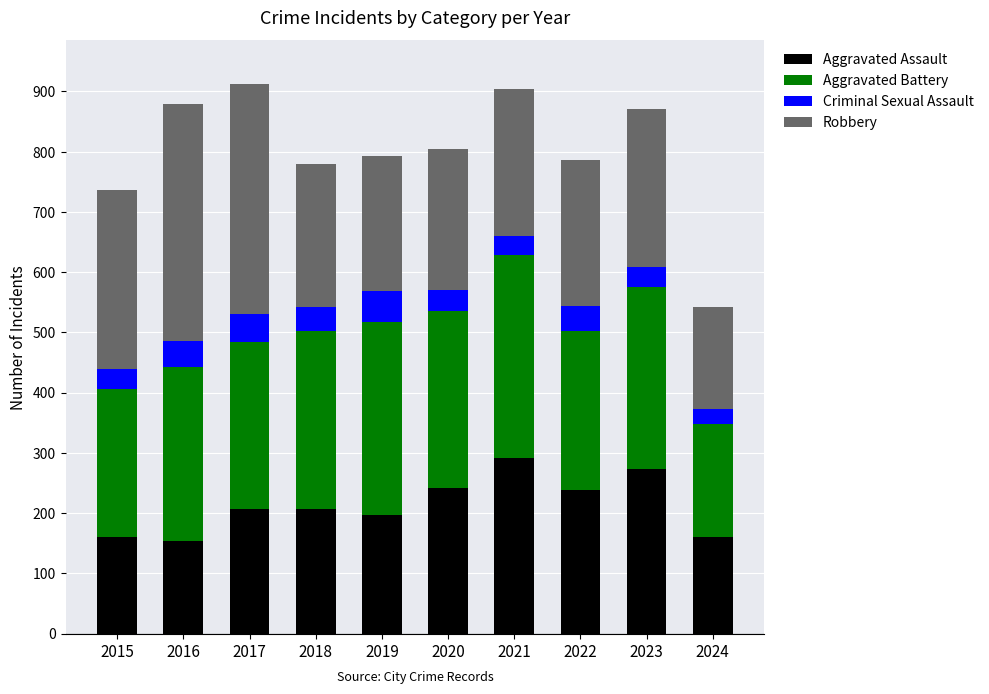

What is the approximate value of Aggravated Assault at 2020?

242